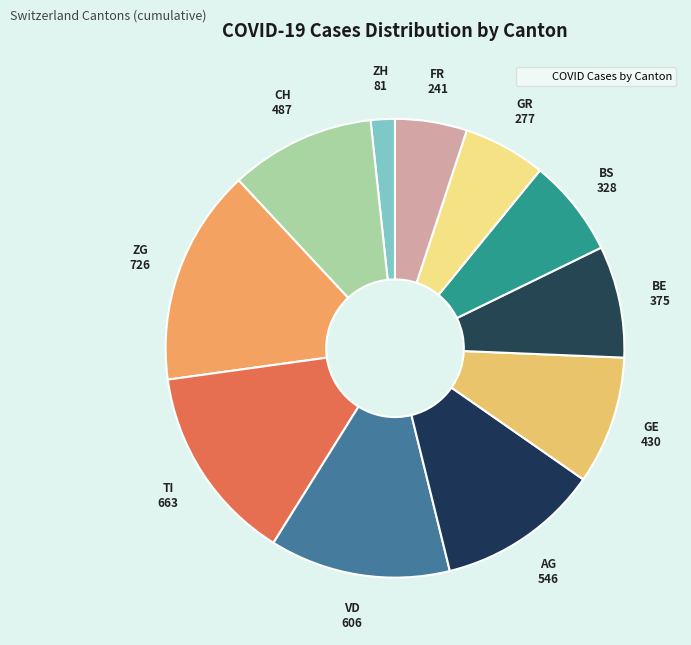

Rank the categories by value from highest to lowest.

ZG, TI, VD, AG, CH, GE, BE, BS, GR, FR, ZH